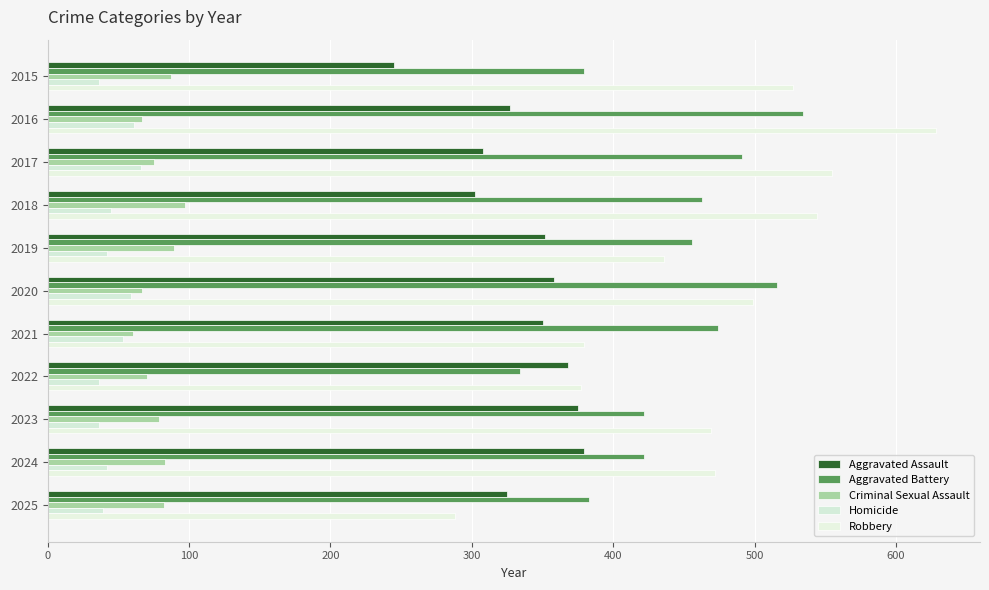

Count the number of categories in the chart.

11